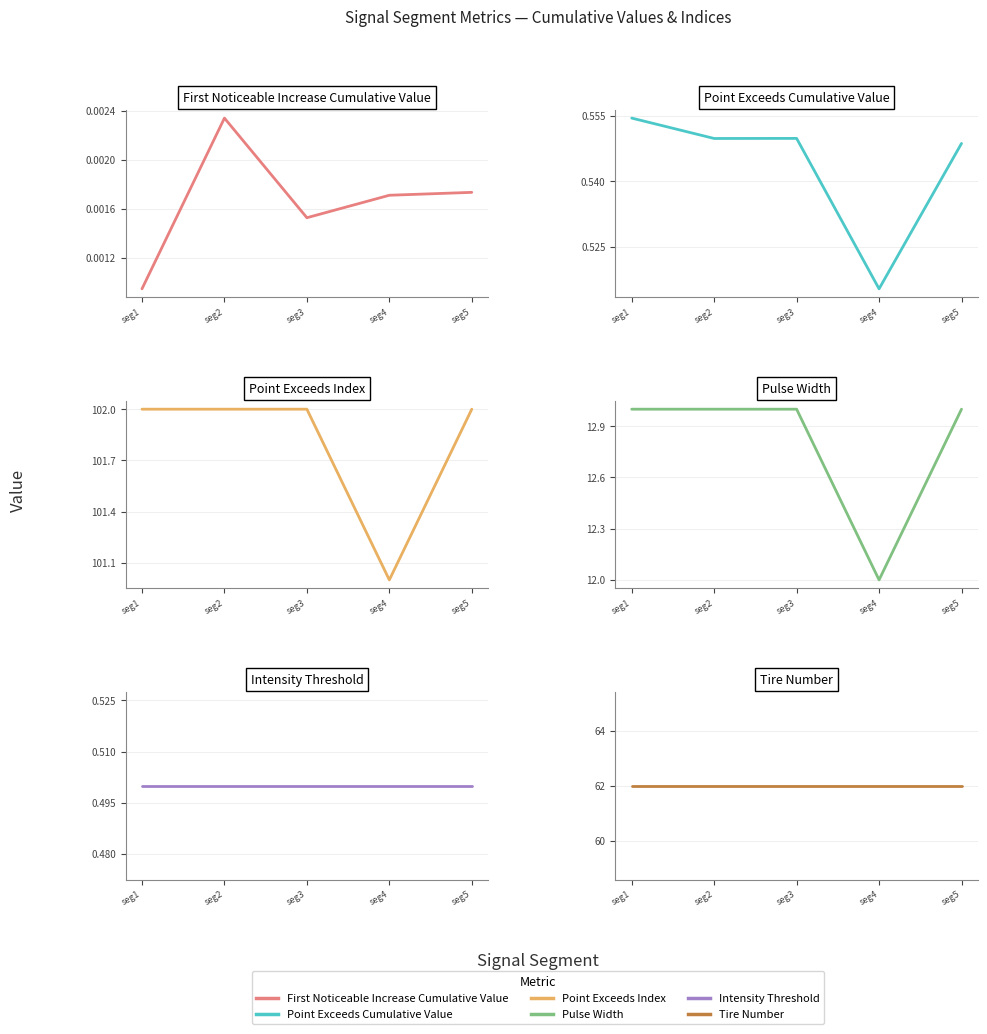

Reading right to left, extract all data points from this chart.

First_Noticeable_Increase_Cumulative_Value: 0.0	0.0	0.0	0.0	0.0
Point_Exceeds_Cumulative_Value: 0.5	0.5	0.5	0.5	0.6
Point_Exceeds_Index: 102.0	101.0	102.0	102.0	102.0
Pulse_Width: 13.0	12.0	13.0	13.0	13.0
Intensity_Threshold: 0.5	0.5	0.5	0.5	0.5
Tire_Number: 62.0	62.0	62.0	62.0	62.0